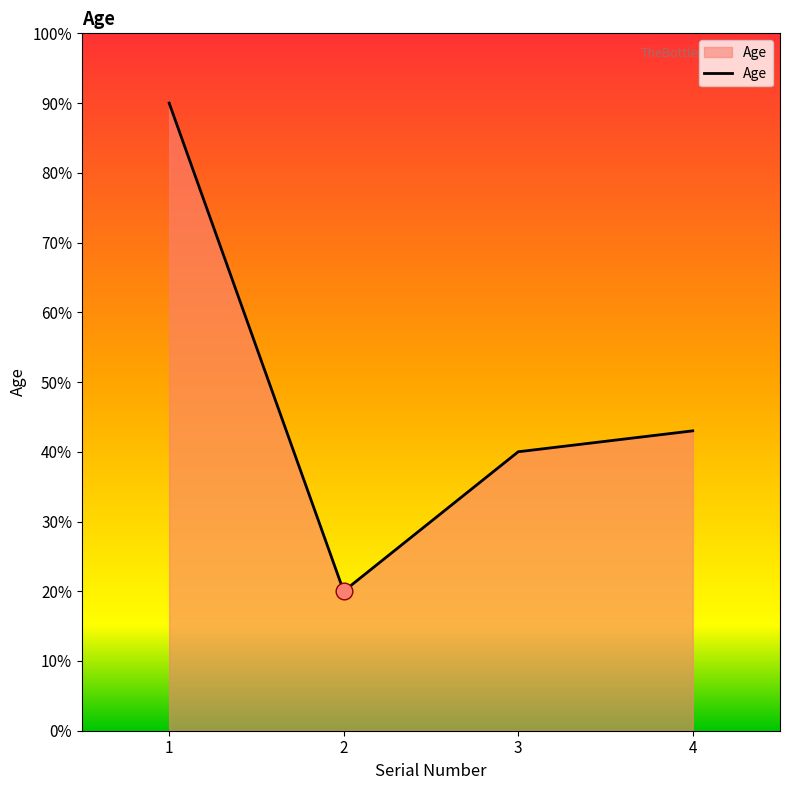

Which has a higher value, 3 or 2?

3